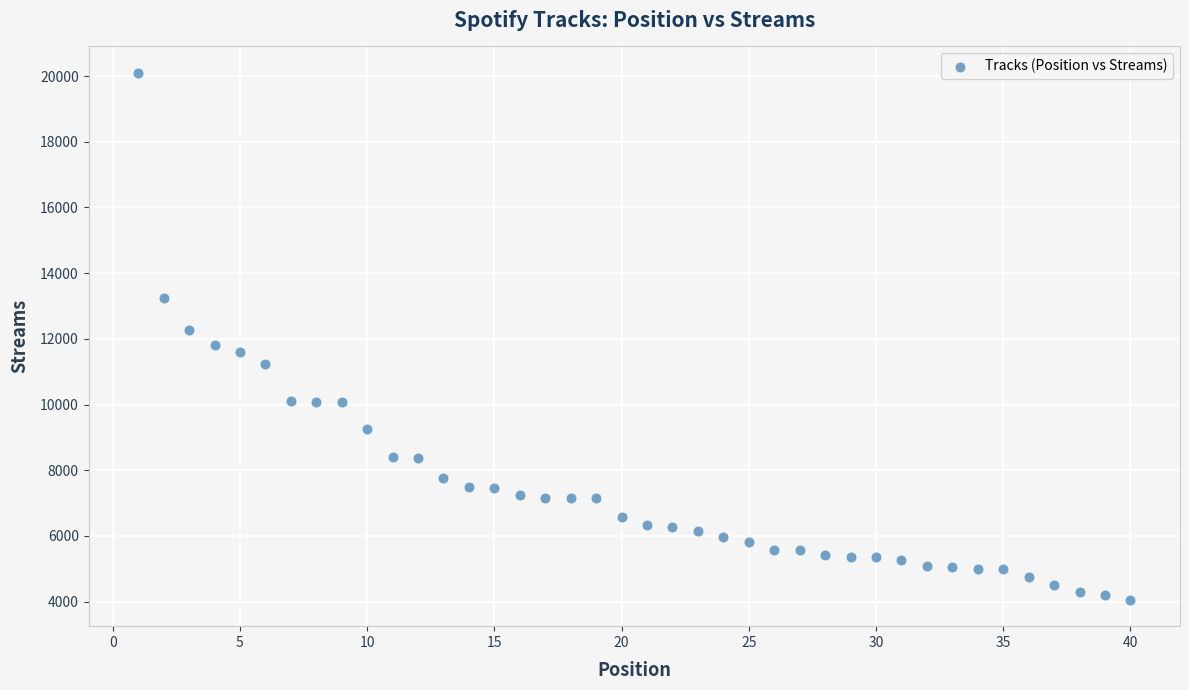

What is the range of X values (max minus min)?

39